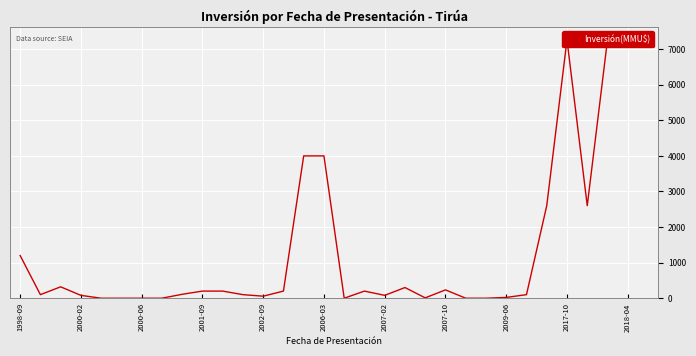

What is the difference between the values at 2001-09 and 29?

7183